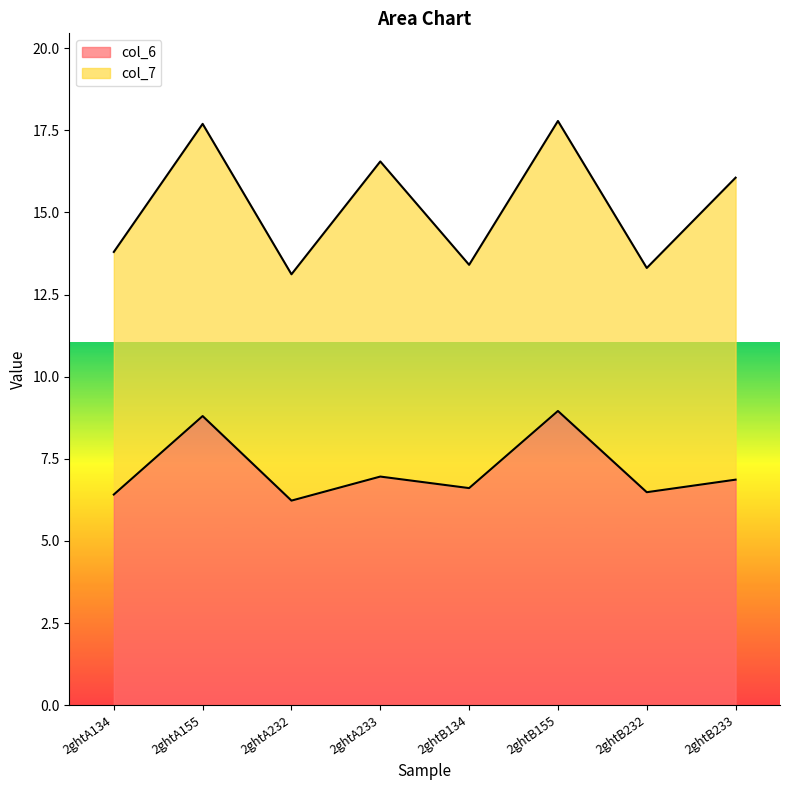

What is the label of the 5th point from the left?

2ghtB134